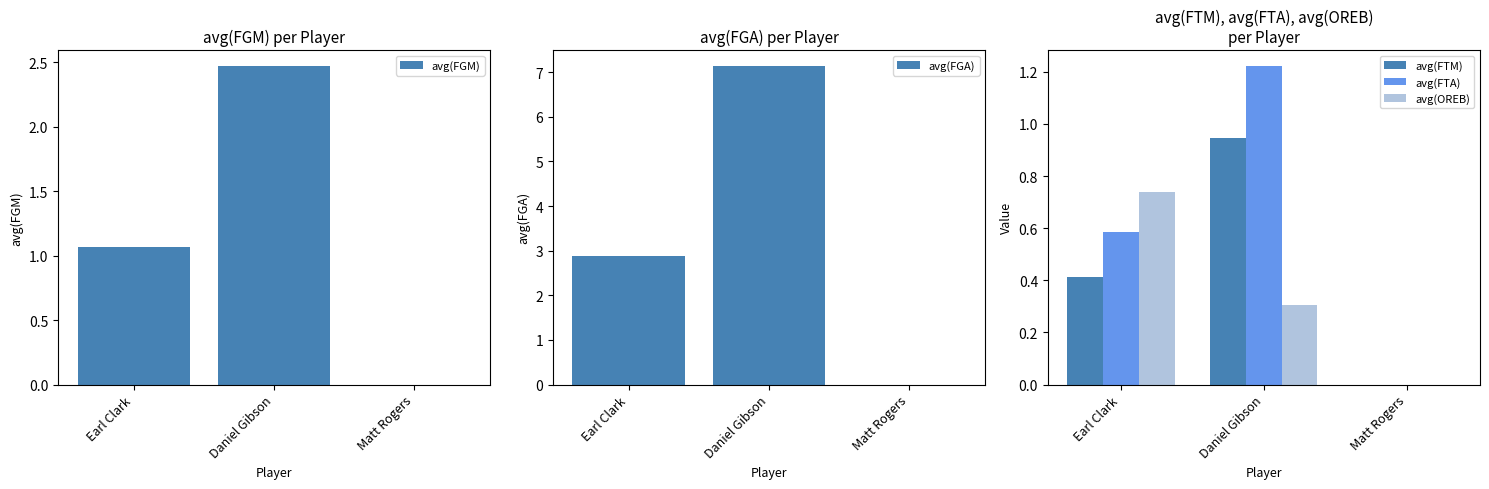

Which series has the largest total across all categories?

avg(FGA)